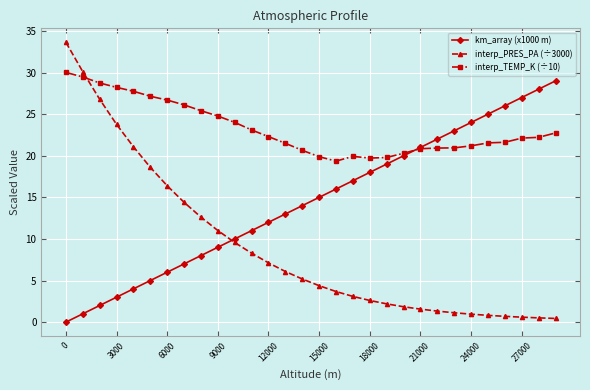

Which series has the largest total across all categories?

interp_TEMP_K (÷10)